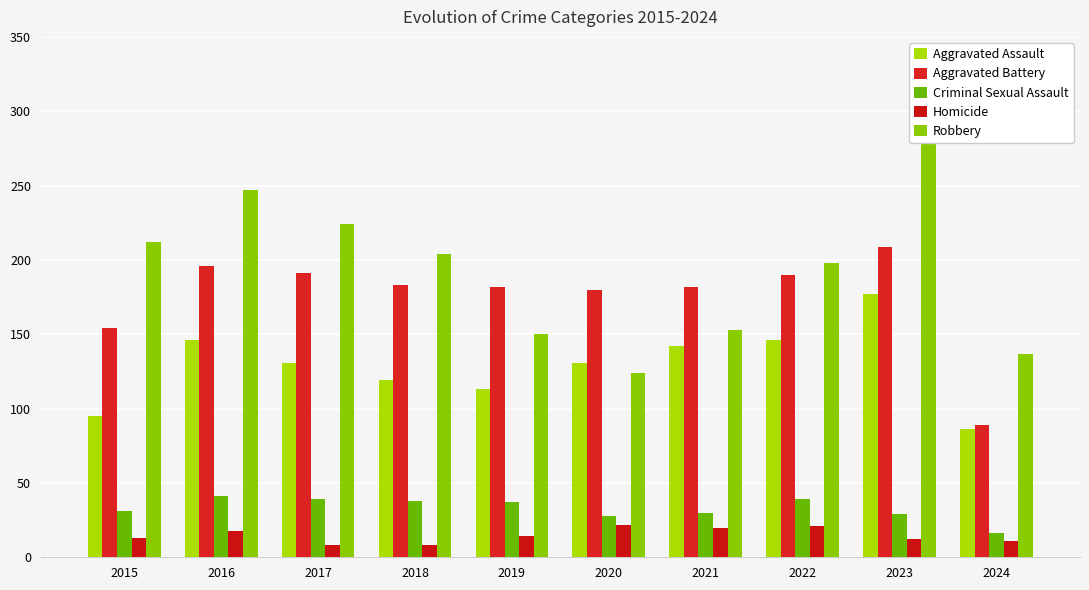

The Aggravated Battery series shows 183 at 2018. True or false?

True